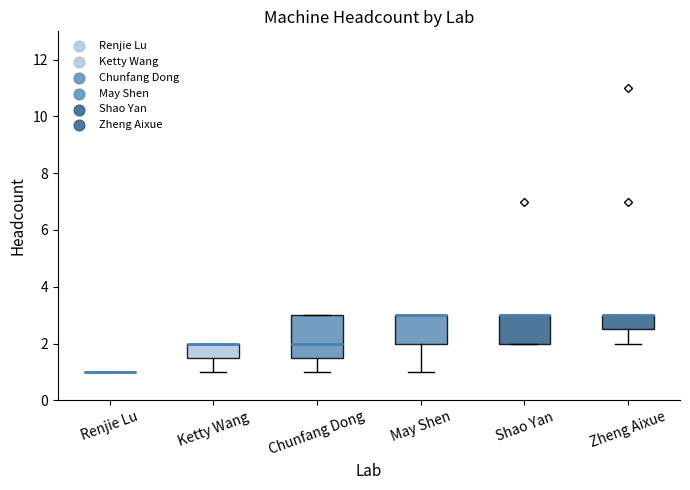

Reading left to right, read every box against the y-axis: the position of its median line, the range the box covers, and the ends of its whiskers. The values are not printed on the chart, so give them approximately, as read against the axis.

Renjie Lu: box collapsed to a line at 1.0, whiskers 1.0 to 1.0
Ketty Wang: median 2.0 (drawn on the box's upper edge), box 1.6 to 2.0, whiskers 1.0 to 2.0
Chunfang Dong: median 2.0, box 1.6 to 3.0, whiskers 1.0 to 3.0
May Shen: median 3.0 (drawn on the box's upper edge), box 2.0 to 3.0, whiskers 1.0 to 3.0
Shao Yan: median 3.0 (drawn on the box's upper edge), box 2.0 to 3.0, whiskers 2.0 to 3.0
Zheng Aixue: median 3.0 (drawn on the box's upper edge), box 2.6 to 3.0, whiskers 2.0 to 3.0